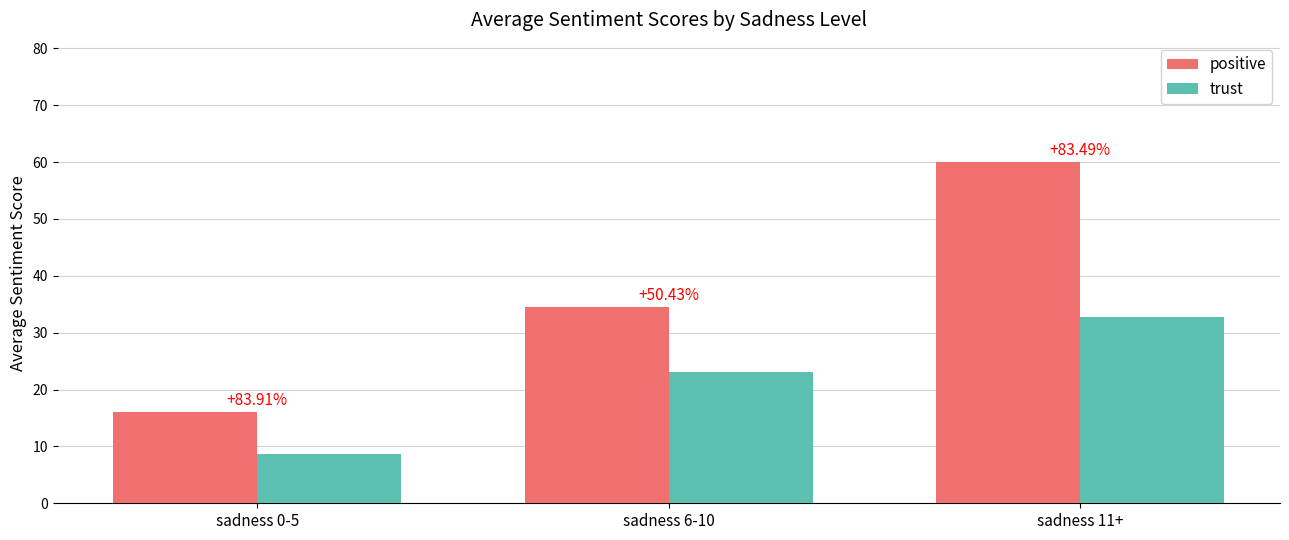

What is the smallest value displayed?

8.7